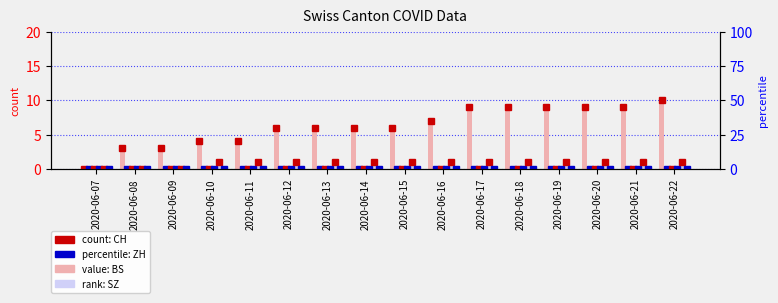

The SZ series shows 0 at 2020-06-13. True or false?

True